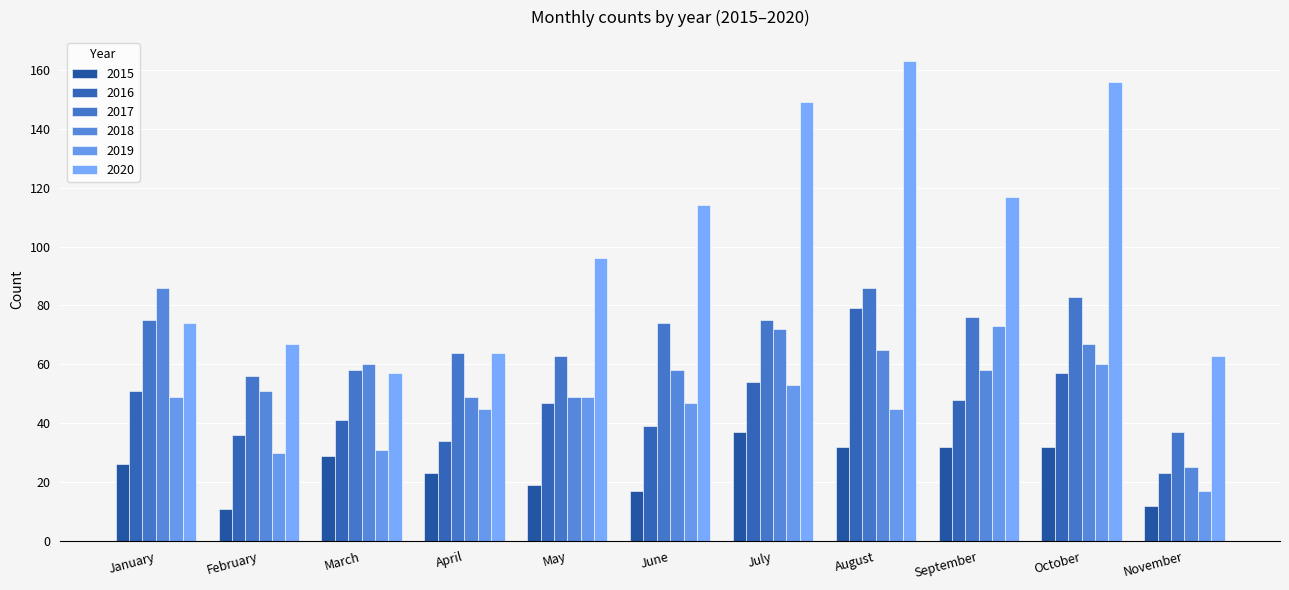

How many distinct data groups are displayed?

6